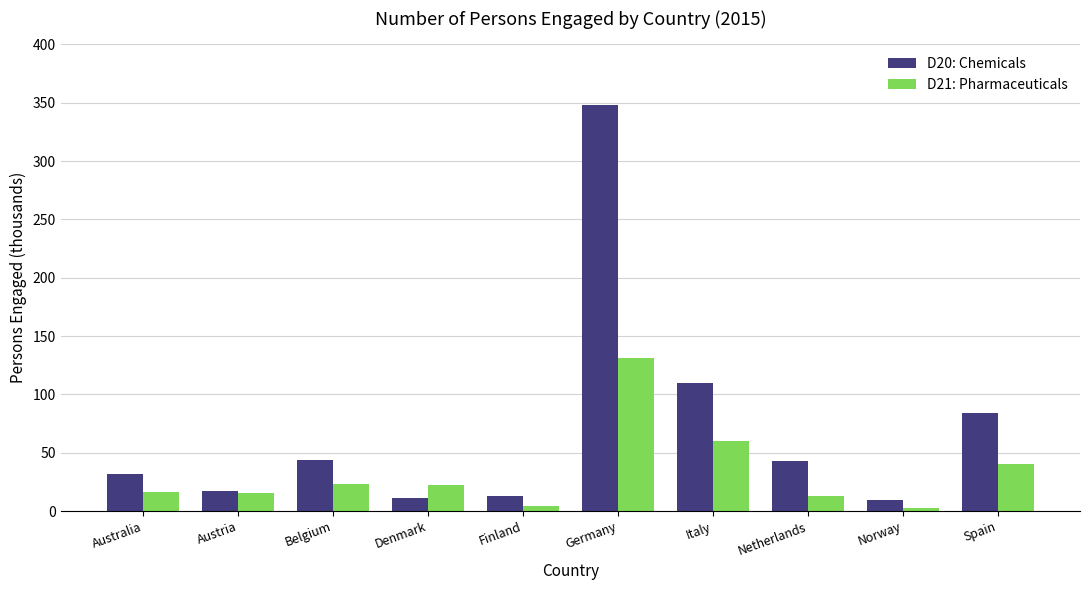

What are all the series names shown in the legend?

D20: Chemicals, D21: Pharmaceuticals